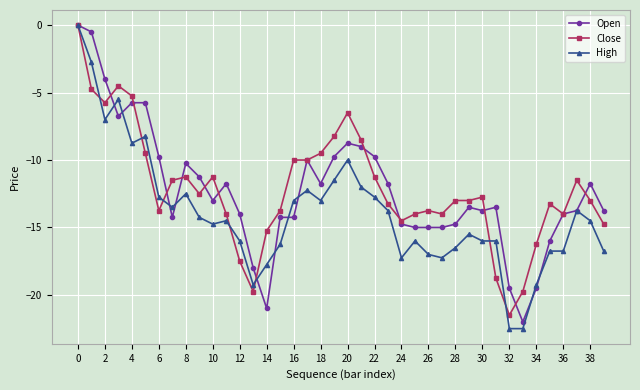

What is the minimum value shown in the chart?

-22.5